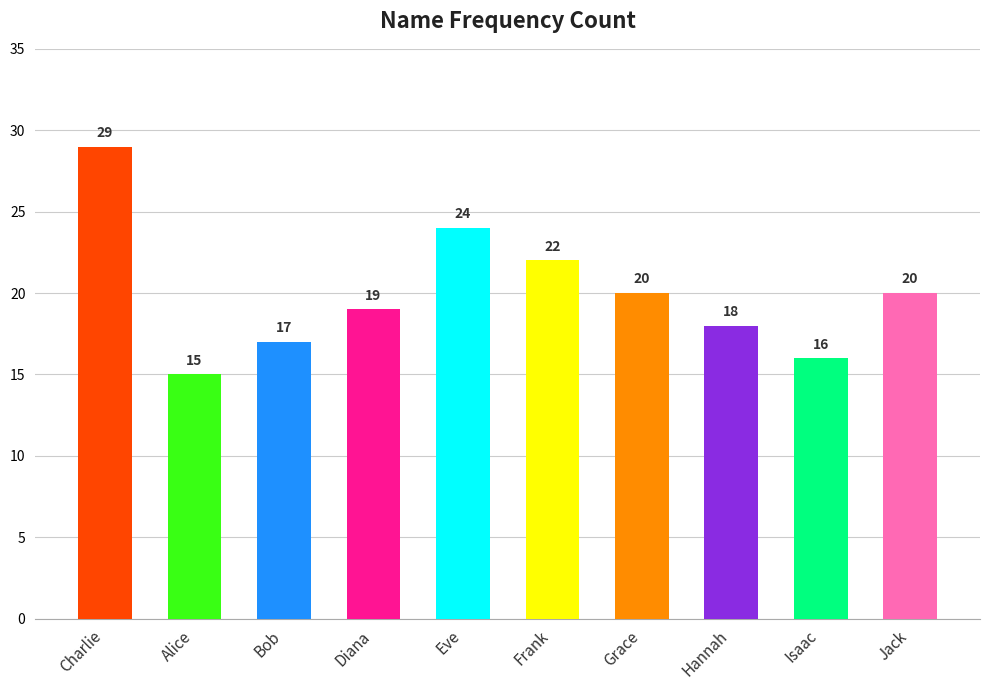

At which category does the chart reach its peak across all series?

Charlie